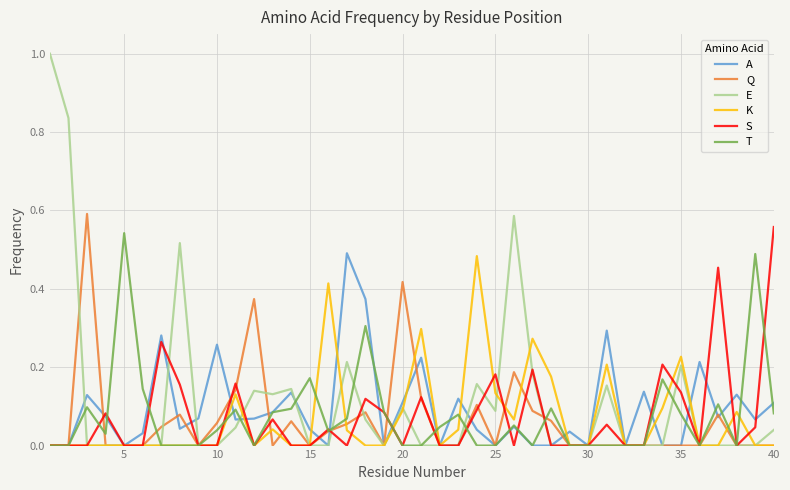

Which series has the widest spread of values?

E